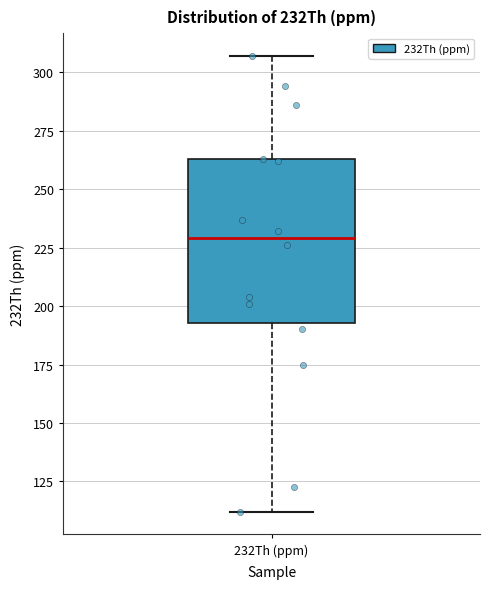

Read this box plot against the y-axis: the position of the median line, the range covered by the box, and the ends of both whiskers. The values are not printed on the chart, so give them approximately, as read against the axis.

median 230, box 195 to 265, whiskers 110 to 305